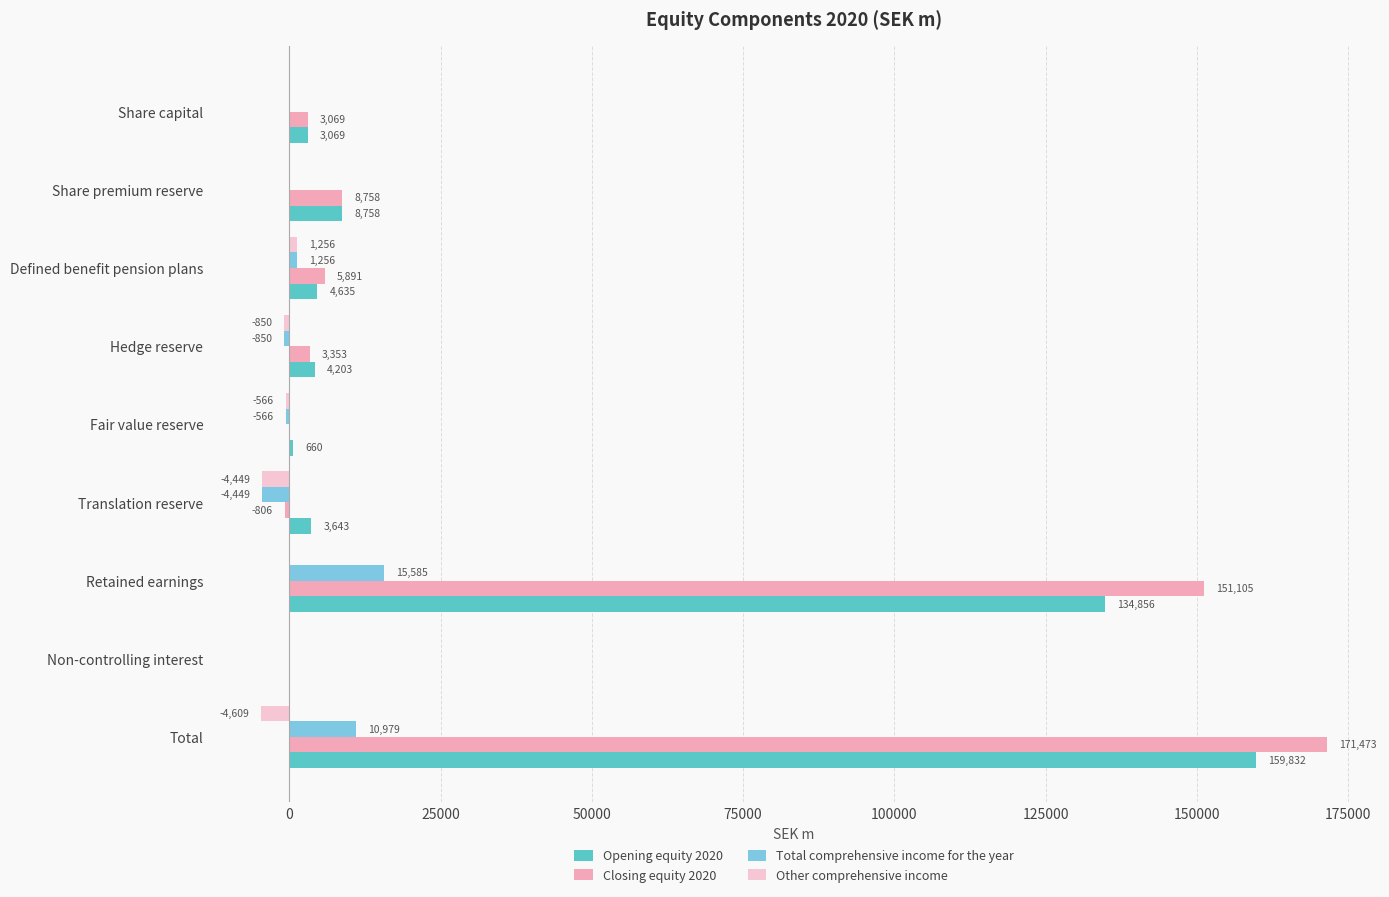

Is it true that Other comprehensive income equals 0 at Share capital?

True